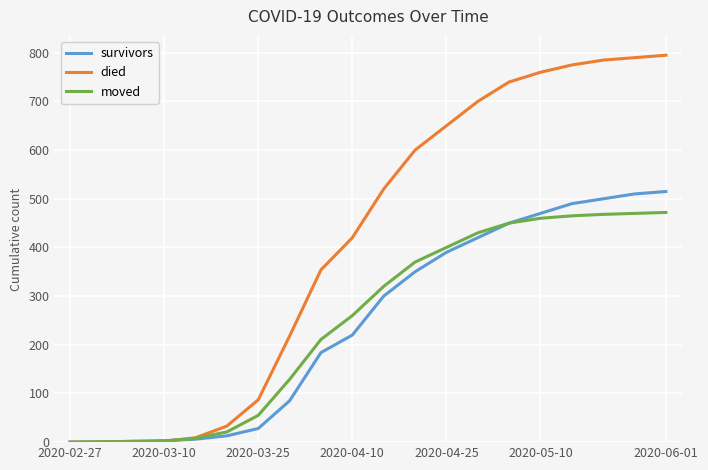

Which series has the largest range (max minus min)?

died